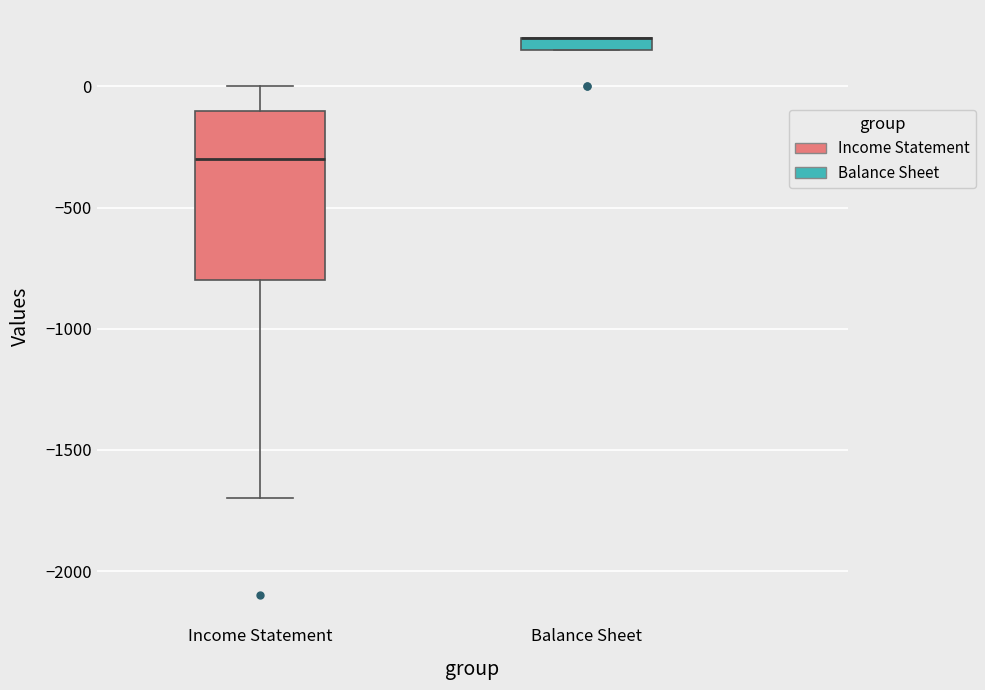

Comparing the boxes themselves (not the whiskers), which one is the tallest?

Income Statement